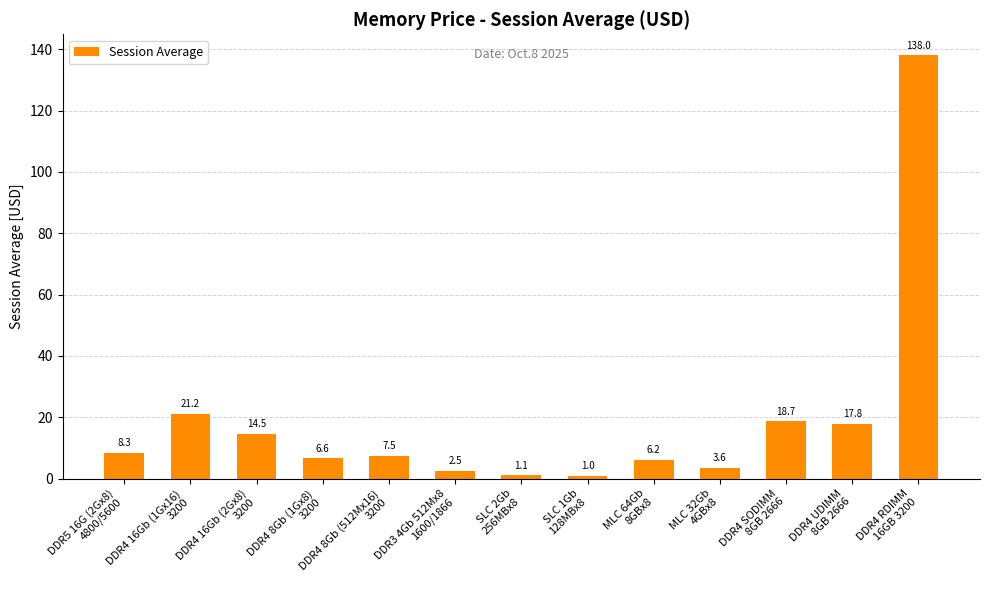

What is the change in value from DDR4 16Gb (1Gx16)
3200 to SLC 1Gb
128MBx8?

-20.2